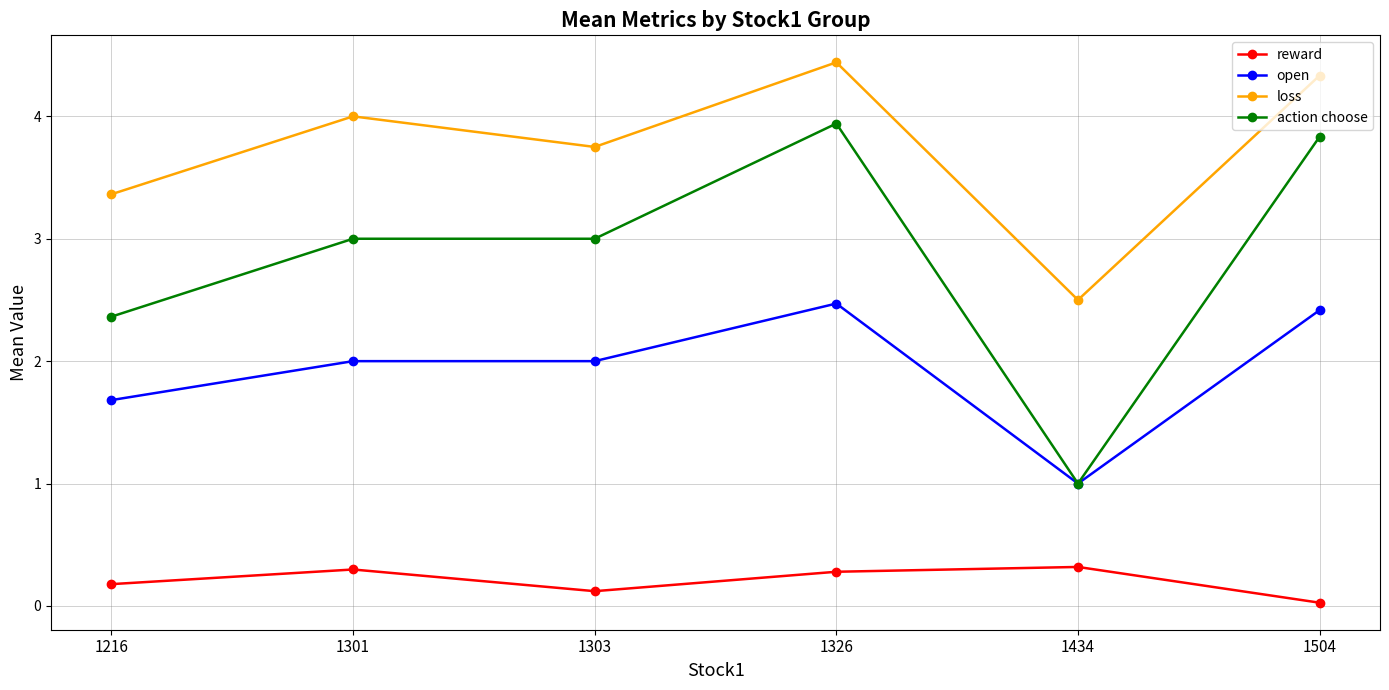

Is the value of loss at 1326 greater than the value of reward at 1303?

Yes